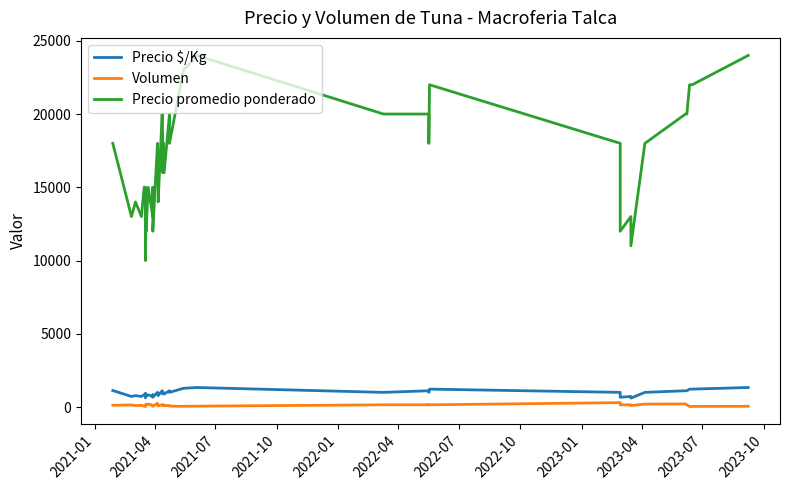

True or false: Precio promedio ponderado and Precio $/Kg cross at least once.

False